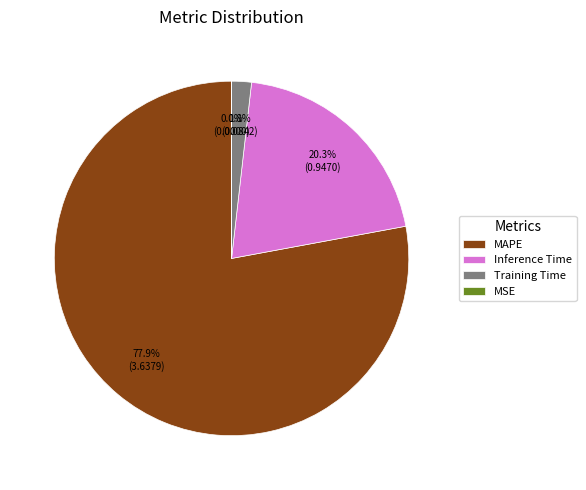

Does MAPE represent more than half of the total?

Yes